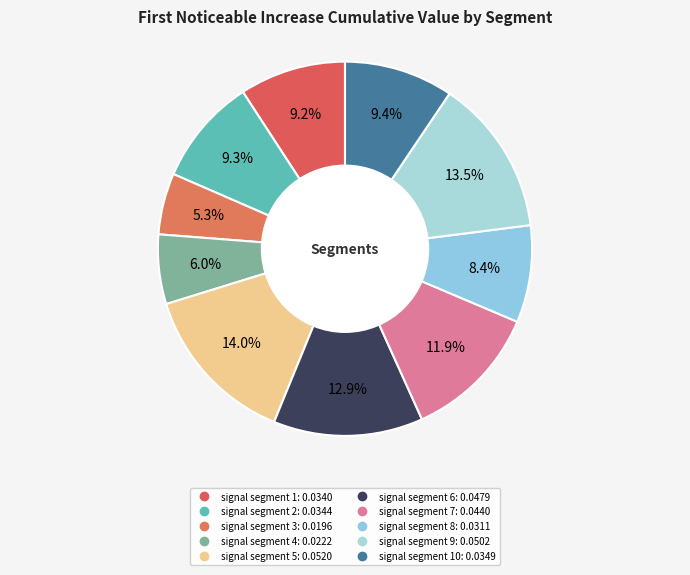

Which slice is the largest?

signal segment 5